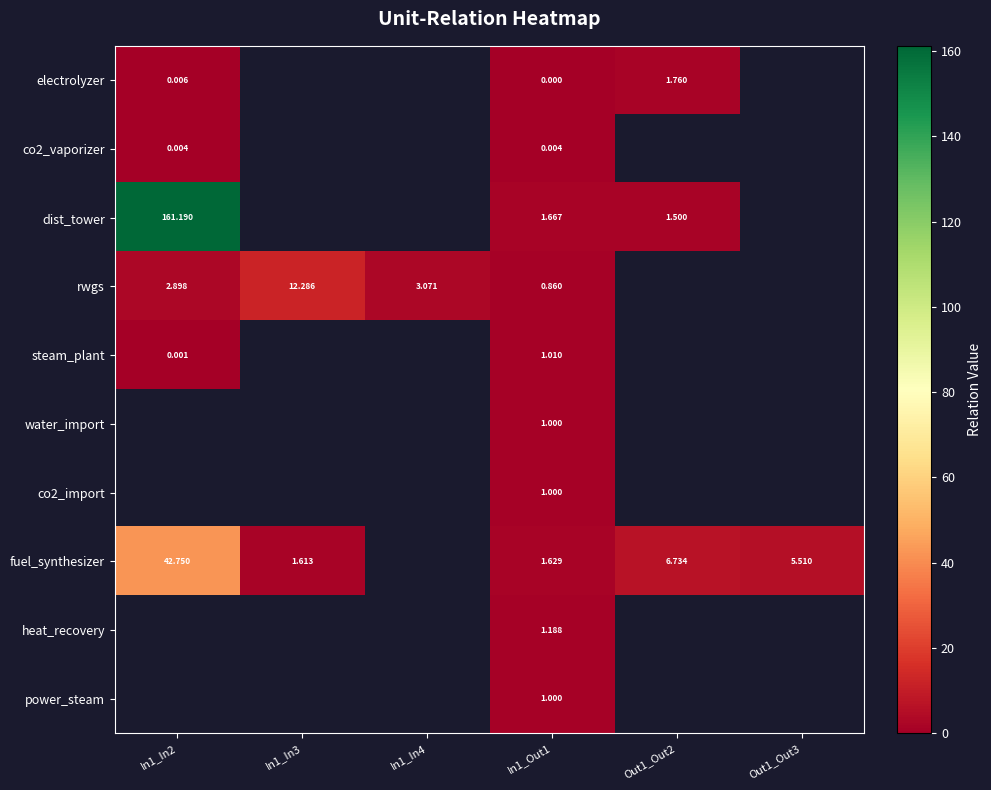

What is the difference between the highest and lowest values at In1_Out1?

1.7